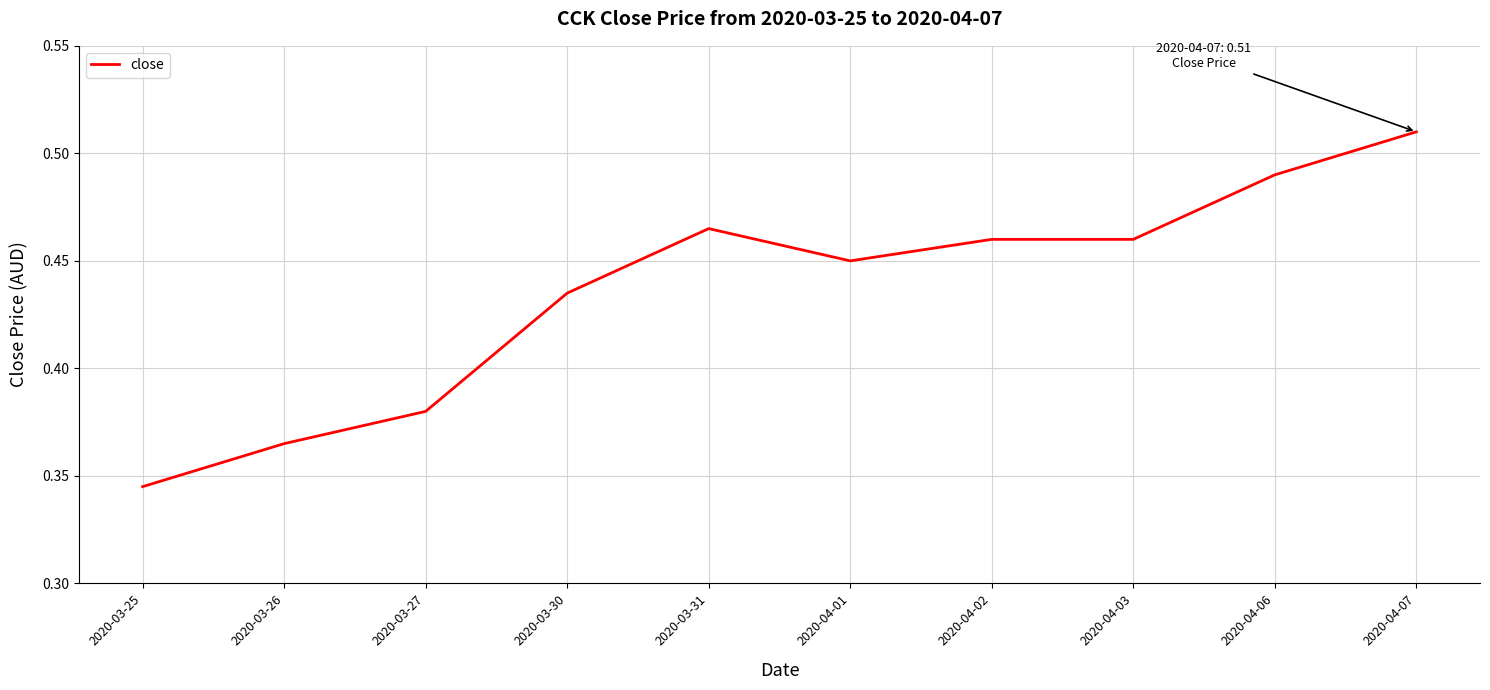

At which label is the value closest to 0?

2020-03-25